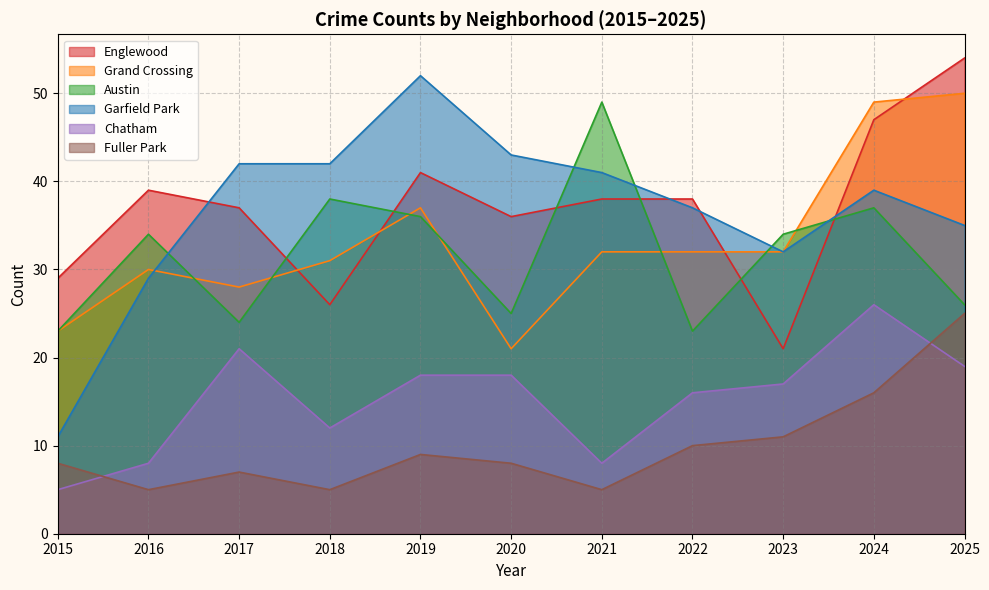

True or false: Garfield Park and Fuller Park cross at least once.

False